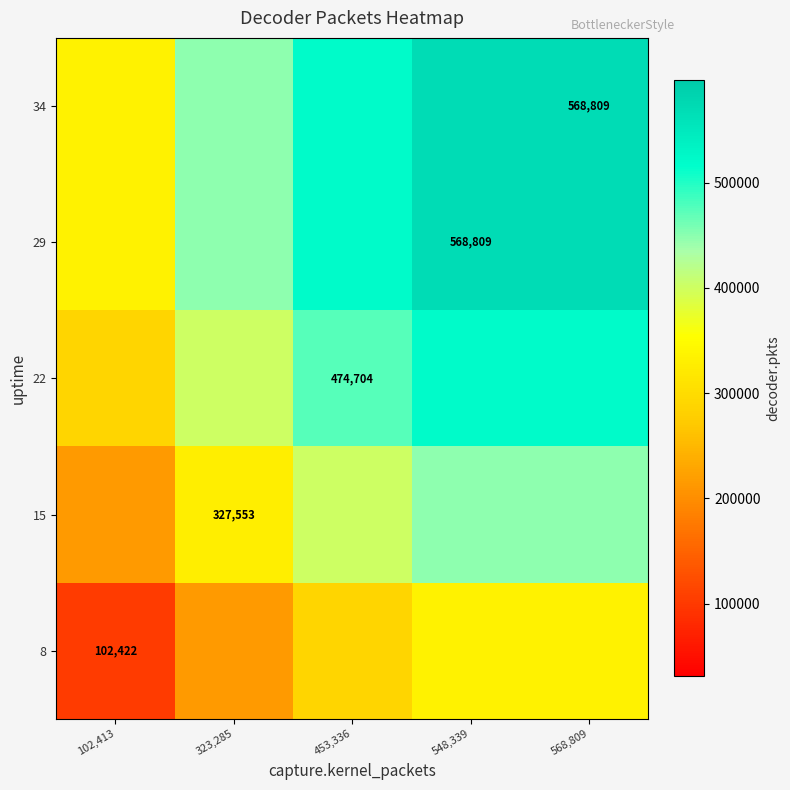

The 22 series shows 474704.0 at 453,336. True or false?

True